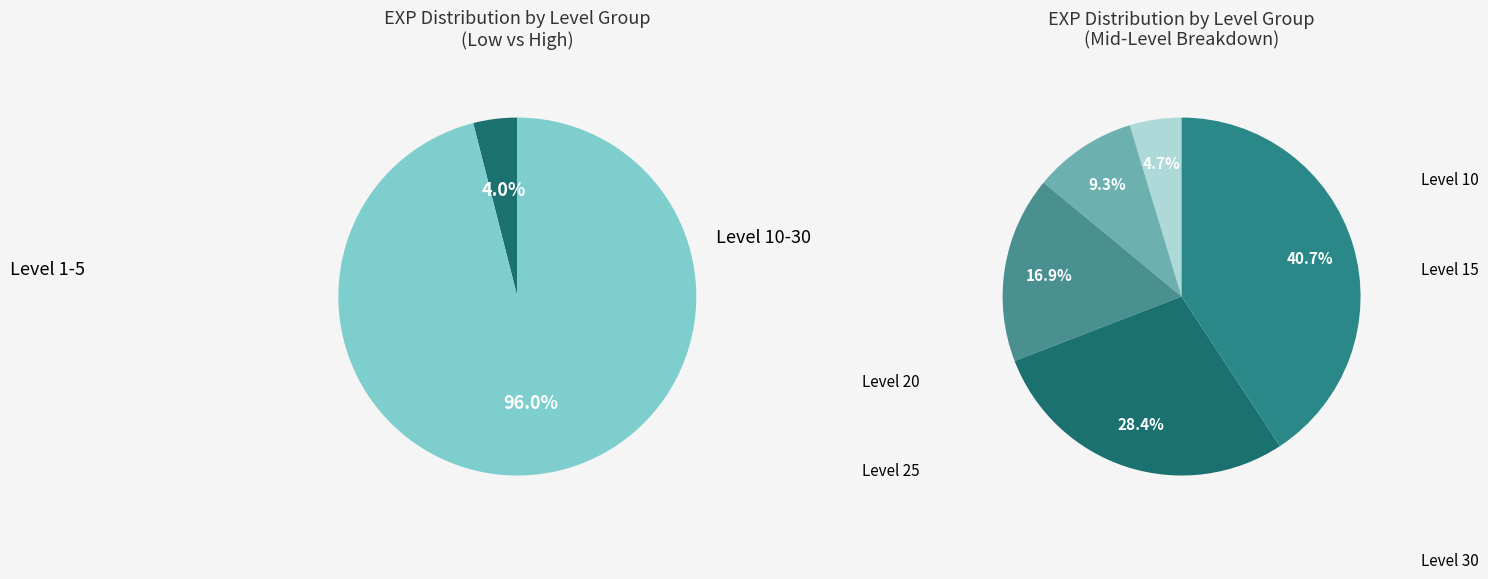

Is it true that Level 1 is 12% of the pie?

False